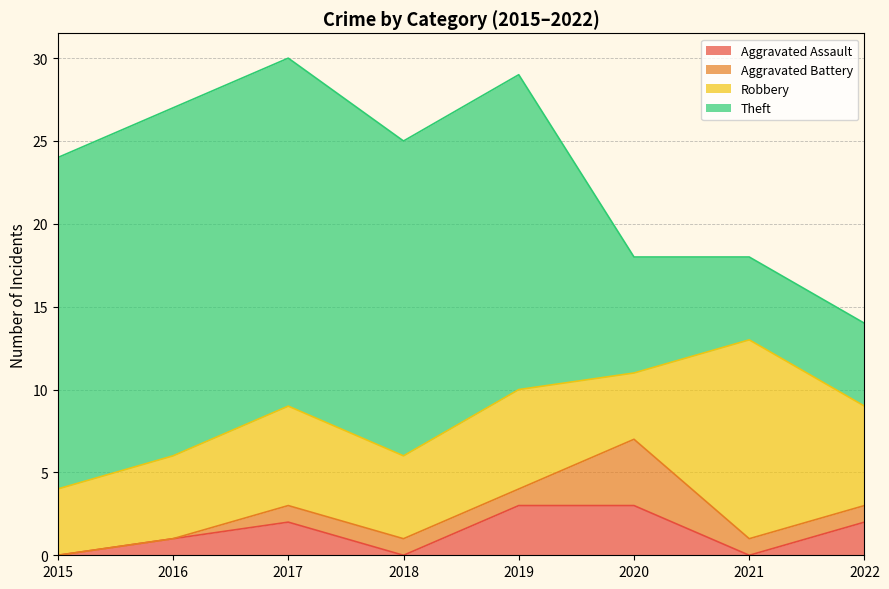

True or false: Robbery has a value of 2 at 2015.

False